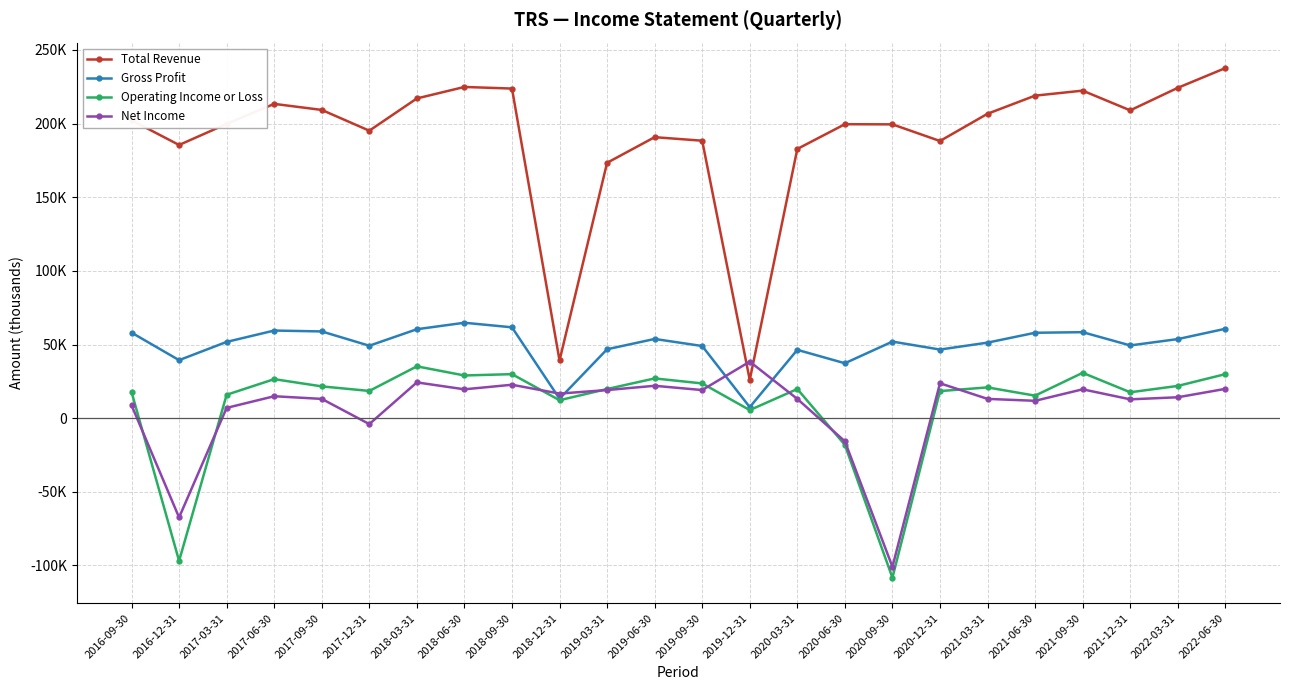

Which category has the highest value in the Total Revenue series?

2022-06-30